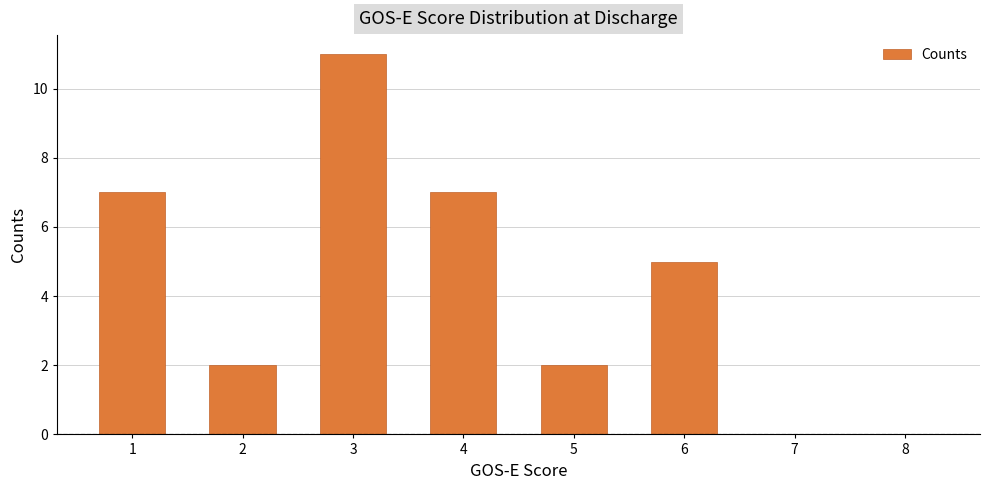

At which category does the chart reach its peak across all series?

3